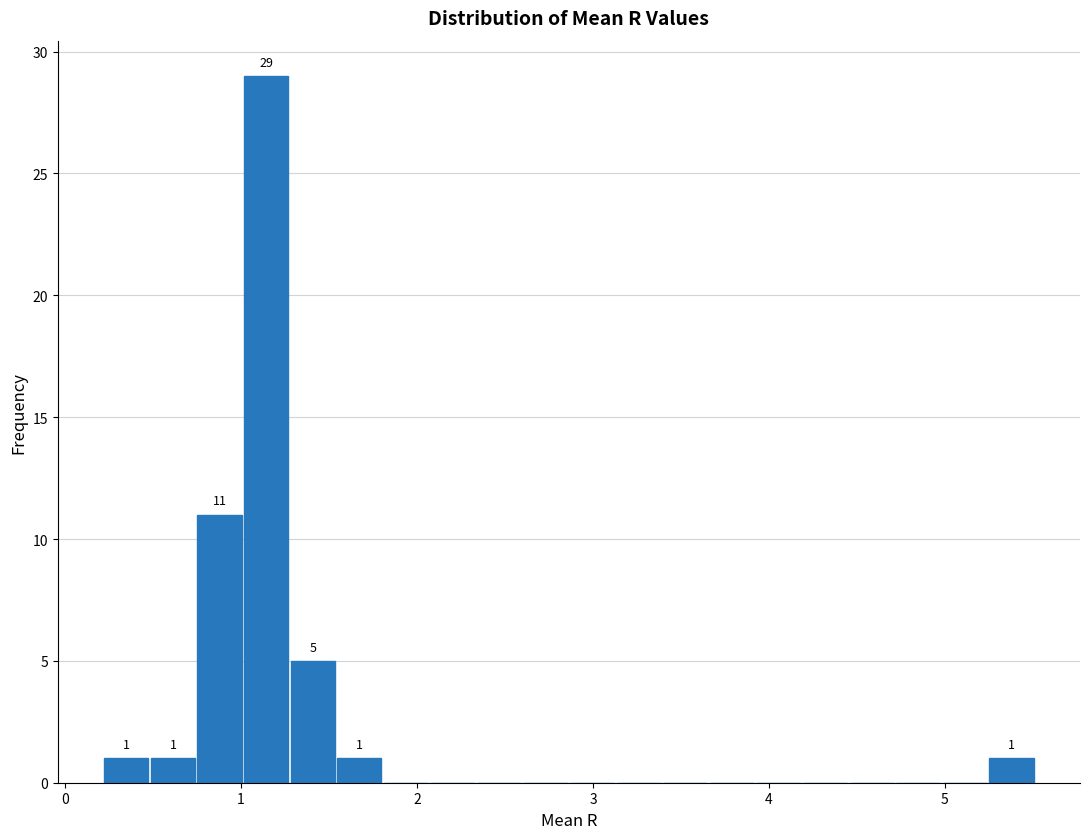

Around what value on the x-axis is the tallest bar? Give the approximate position of its centre, as read against the axis.

1.1